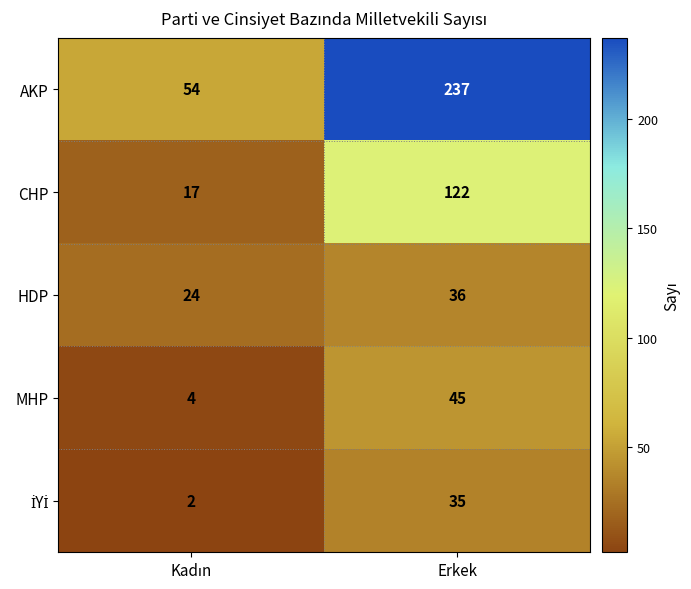

Which series has the widest spread of values?

AKP